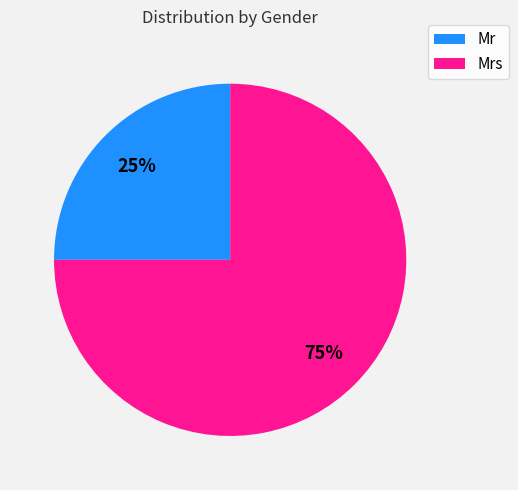

To the nearest percent, what is the average slice percentage?

50%